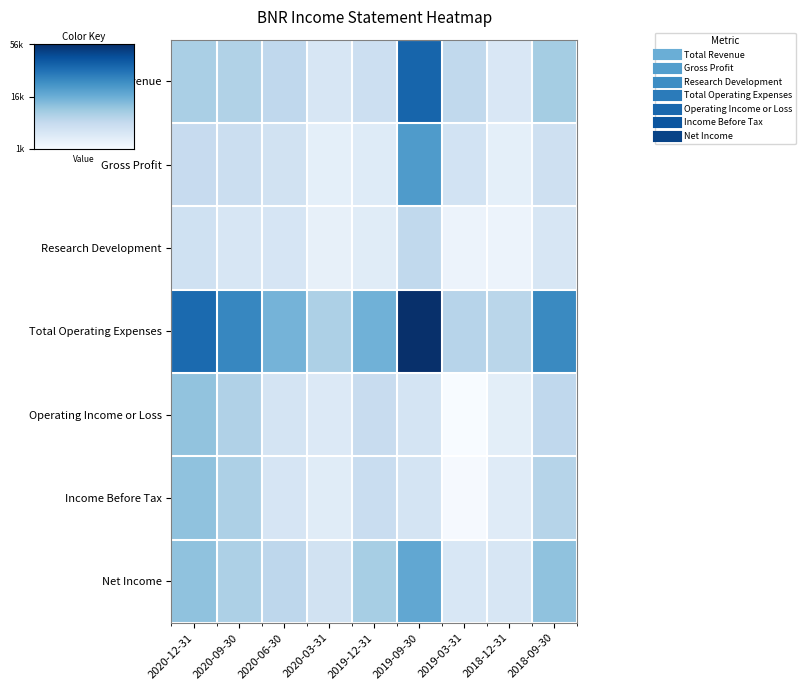

Which series has the largest range (max minus min)?

Total Operating Expenses